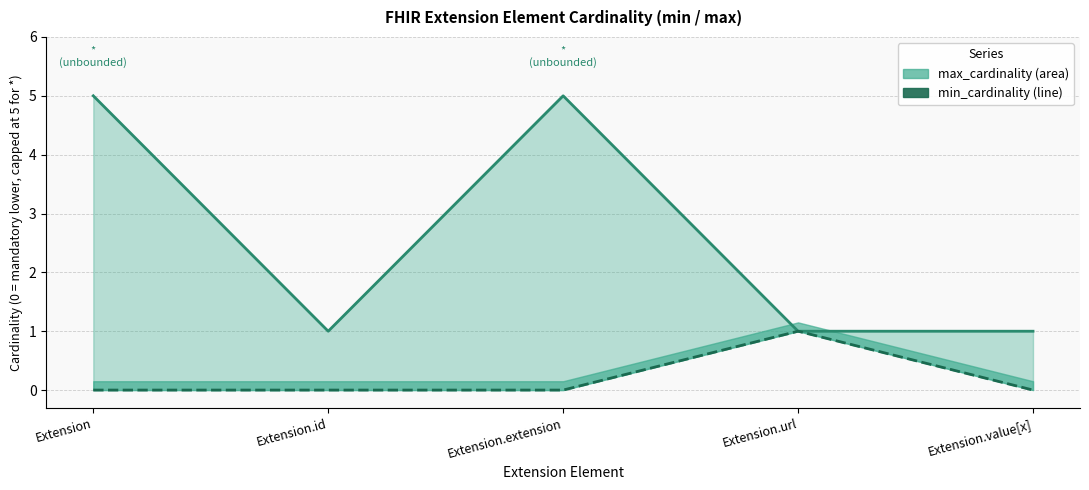

True or false: min_cardinality and max_cardinality cross at least once.

False